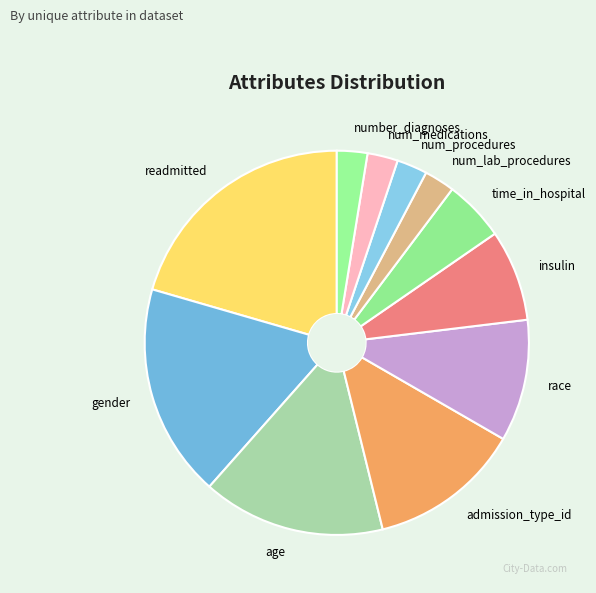

True or false: admission_type_id accounts for 13% of the total.

True